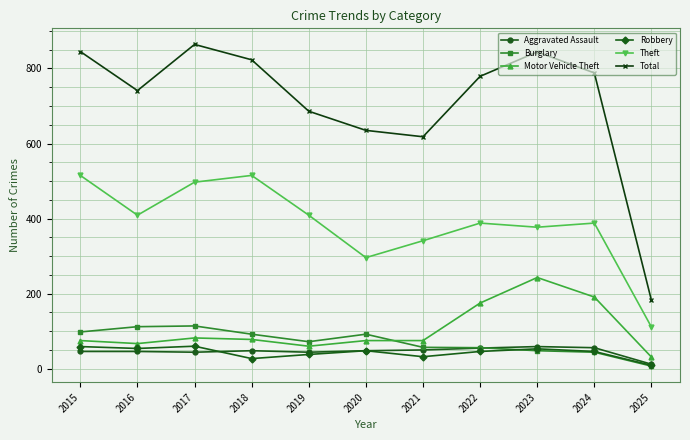

What is the difference between the highest and lowest values at 2023?

796